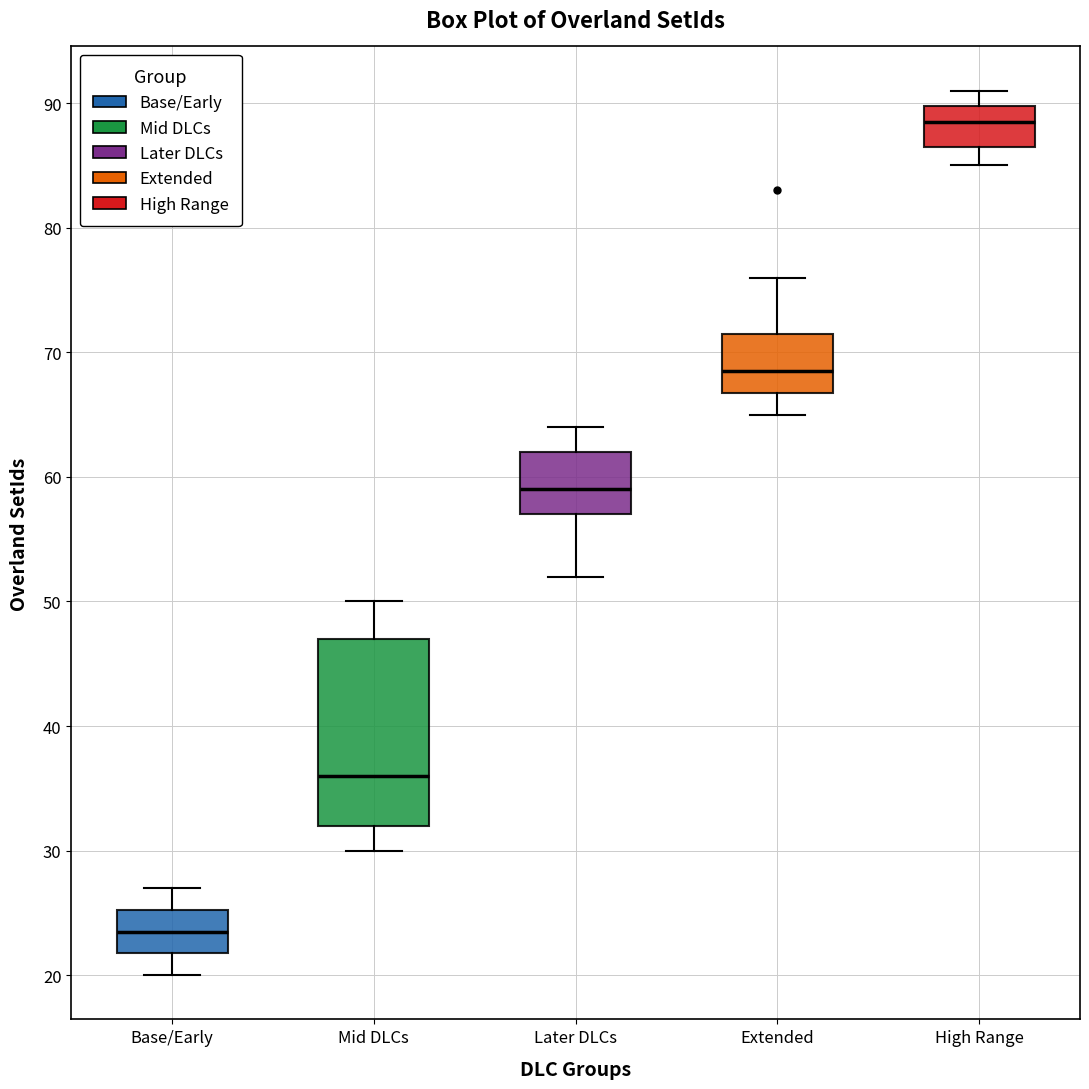

Where is the lower edge of the box for Extended on the y-axis? The values are not printed on the chart, so give them approximately, as read against the axis.

67